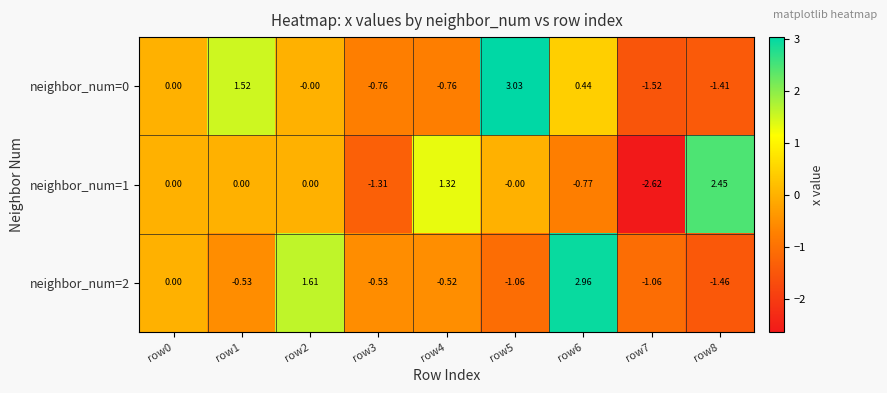

At which category is the sum across all series the highest?

row6